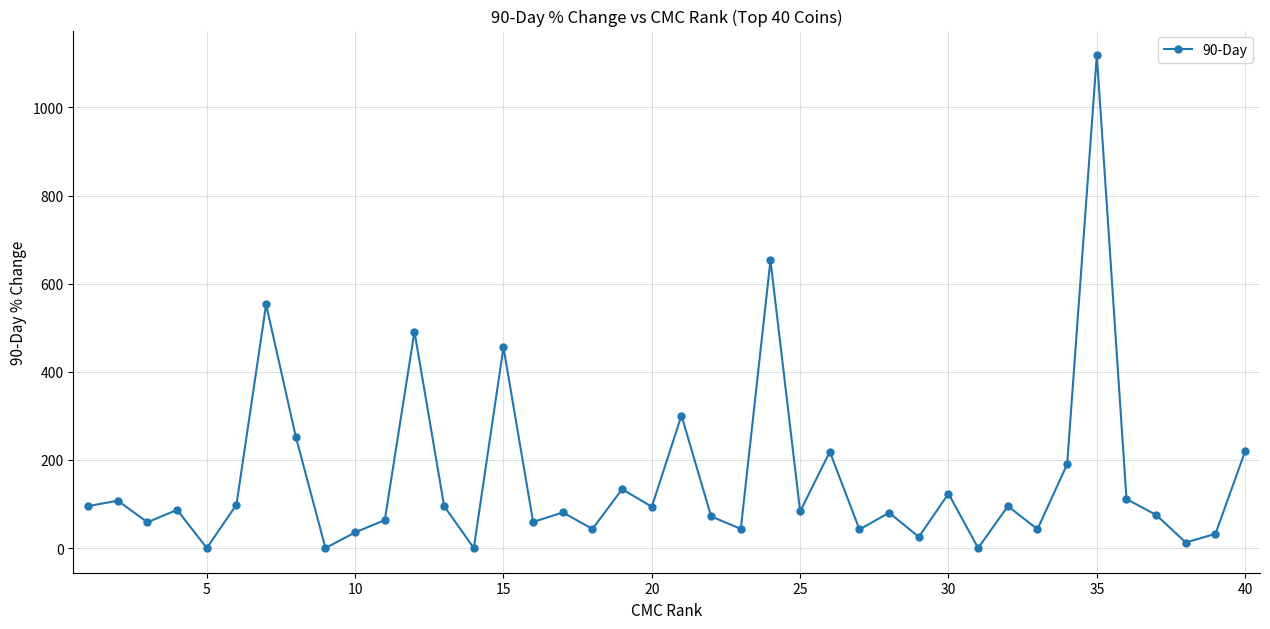

Is this an area chart (filled region under the line)?

No